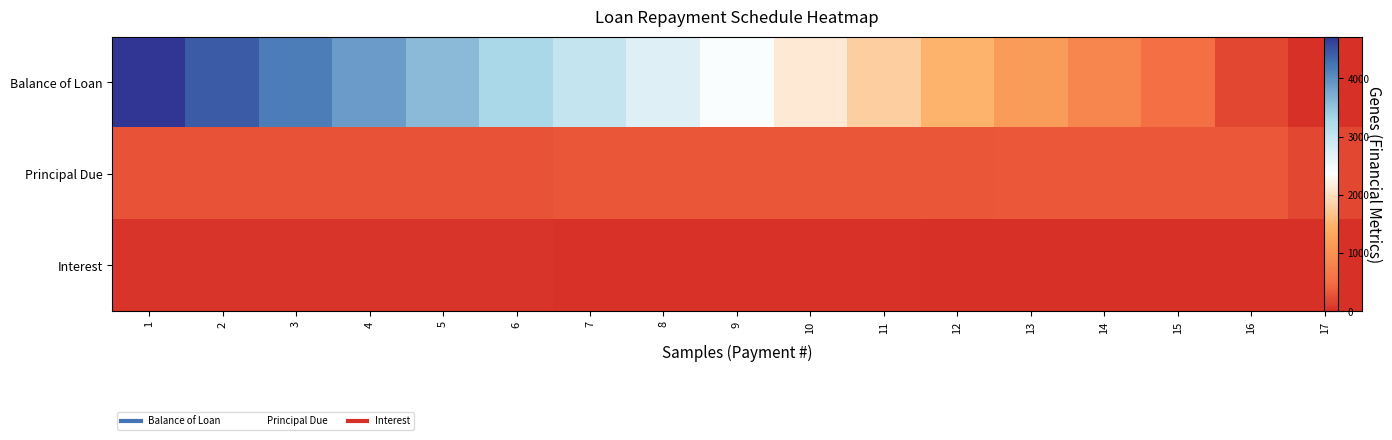

Where does the Interest series first go above 26?

1